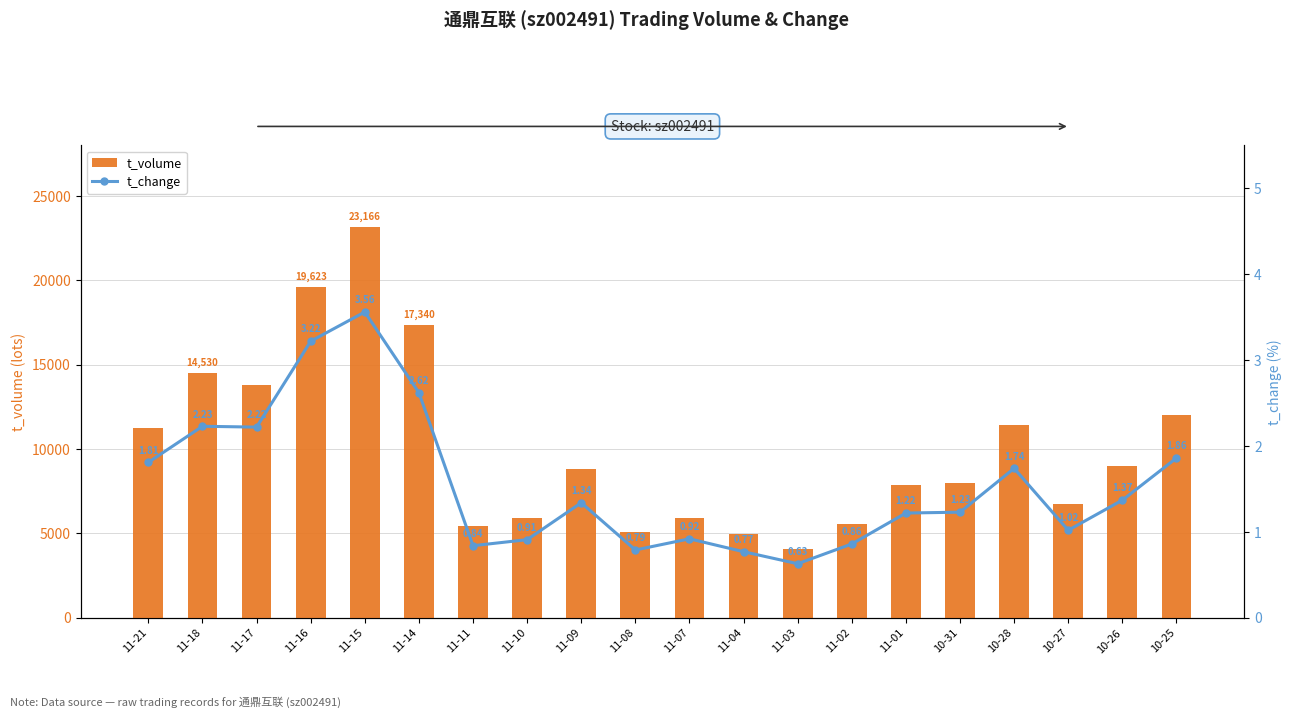

Read the t_volume value at 11-04.

4966